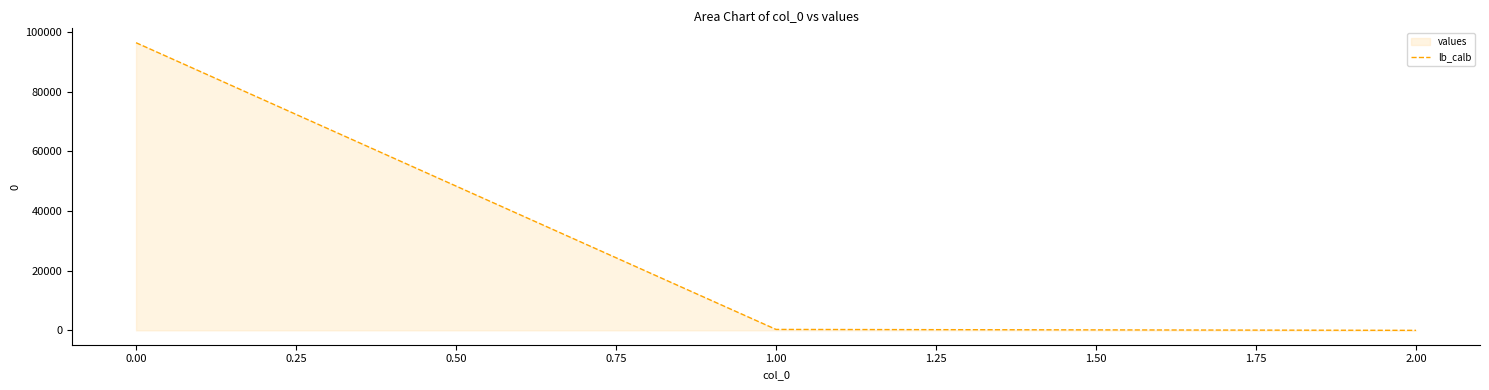

What is the change in value from 0.00 to 1.00?

-96097.8